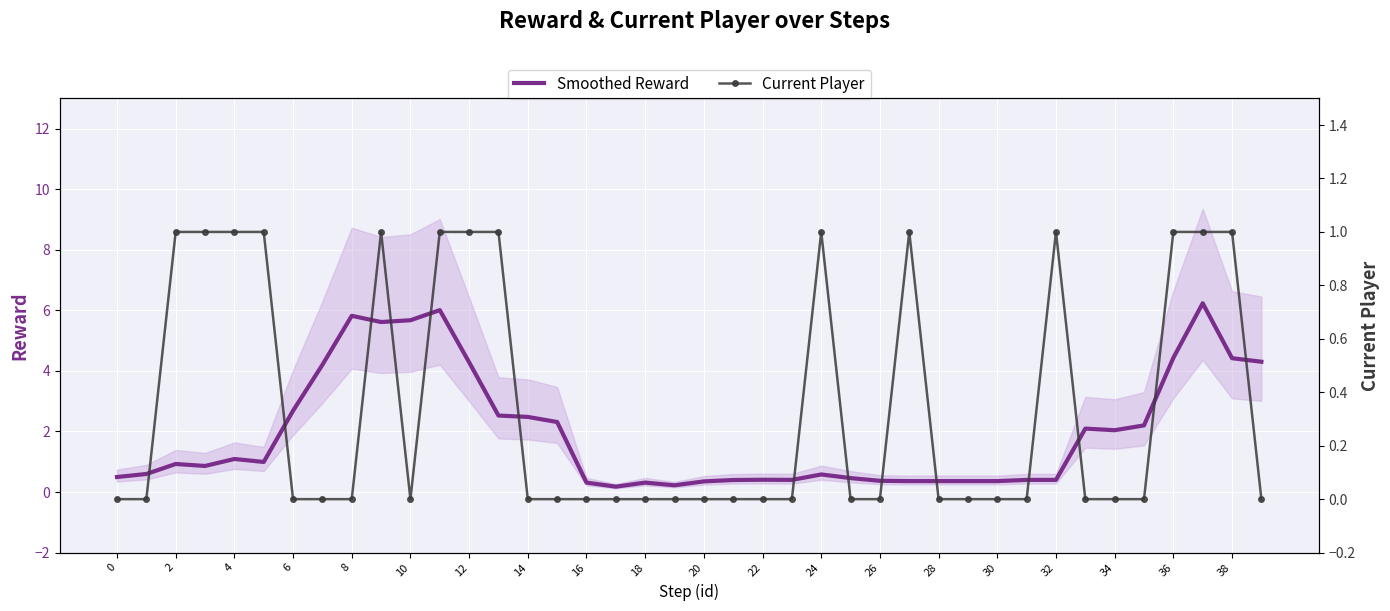

What is the highest value of the Smoothed Reward series?

6.2